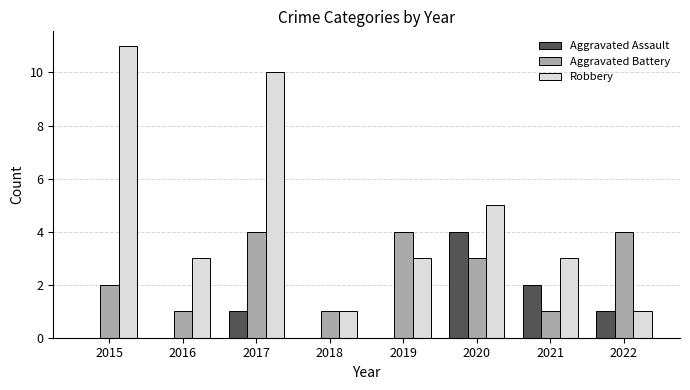

What is the sum of the Aggravated Battery values at 2021 and 2015?

3